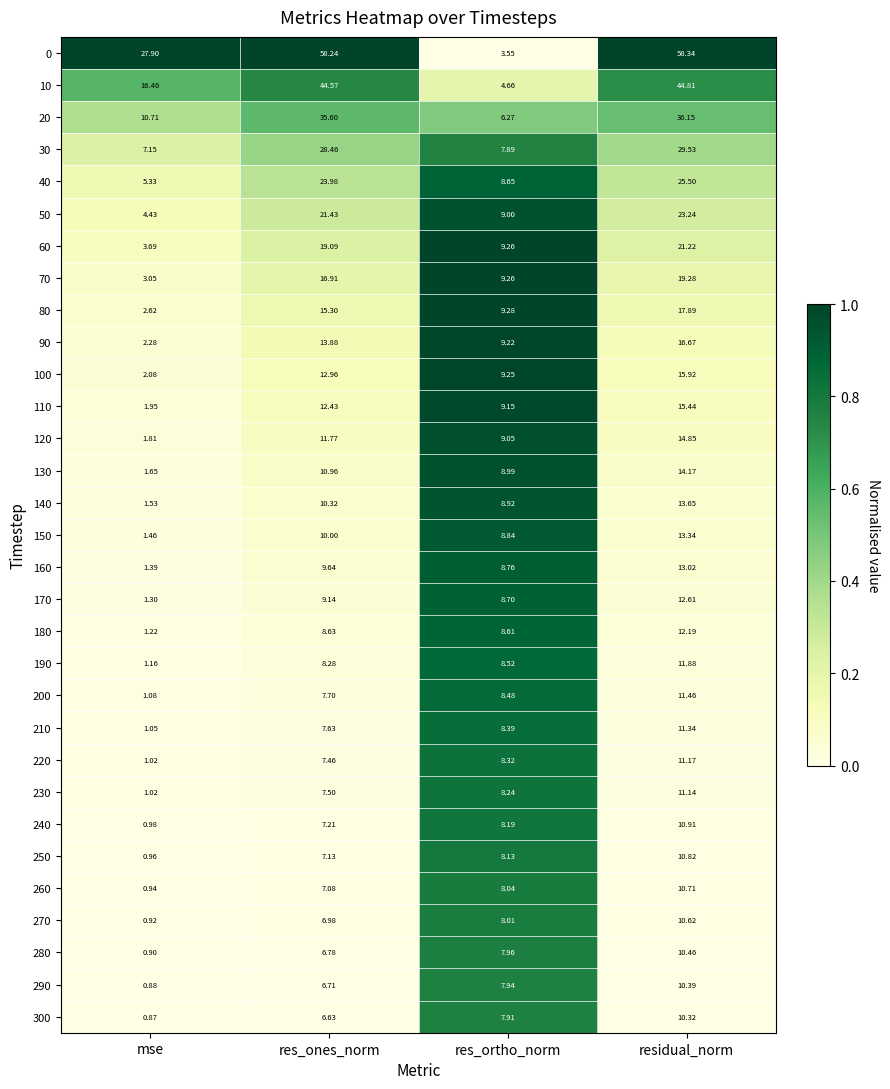

List the series in order of their peak value, highest first.

0, 10, 20, 30, 40, 50, 60, 70, 80, 90, 100, 110, 120, 130, 140, 150, 160, 170, 180, 190, 200, 210, 220, 230, 240, 250, 260, 270, 280, 290, 300